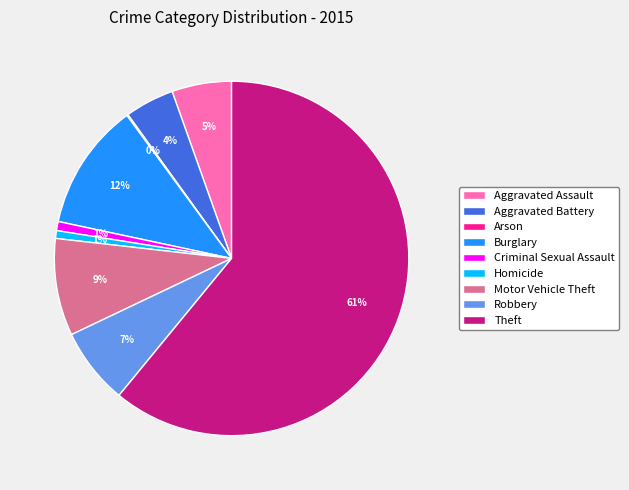

Between Robbery and Motor Vehicle Theft, which is larger?

Motor Vehicle Theft